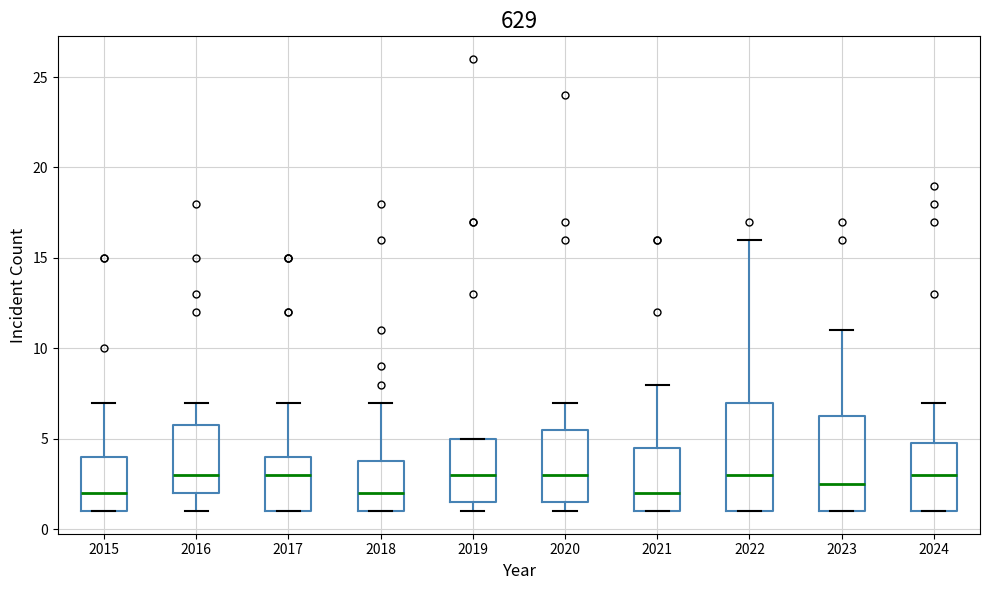

Reading left to right, read every box against the y-axis: the position of its median line, the range the box covers, and the ends of its whiskers. The values are not printed on the chart, so give them approximately, as read against the axis.

2015: median 2.0, box 1.0 to 4.0, whiskers 1.0 to 7.0
2016: median 3.0, box 2.0 to 6.0, whiskers 1.0 to 7.0
2017: median 3.0, box 1.0 to 4.0, whiskers 1.0 to 7.0
2018: median 2.0, box 1.0 to 4.0, whiskers 1.0 to 7.0
2019: median 3.0, box 1.5 to 5.0, whiskers 1.0 to 5.0
2020: median 3.0, box 1.5 to 5.5, whiskers 1.0 to 7.0
2021: median 2.0, box 1.0 to 4.5, whiskers 1.0 to 8.0
2022: median 3.0, box 1.0 to 7.0, whiskers 1.0 to 16.0
2023: median 2.5, box 1.0 to 6.5, whiskers 1.0 to 11.0
2024: median 3.0, box 1.0 to 5.0, whiskers 1.0 to 7.0